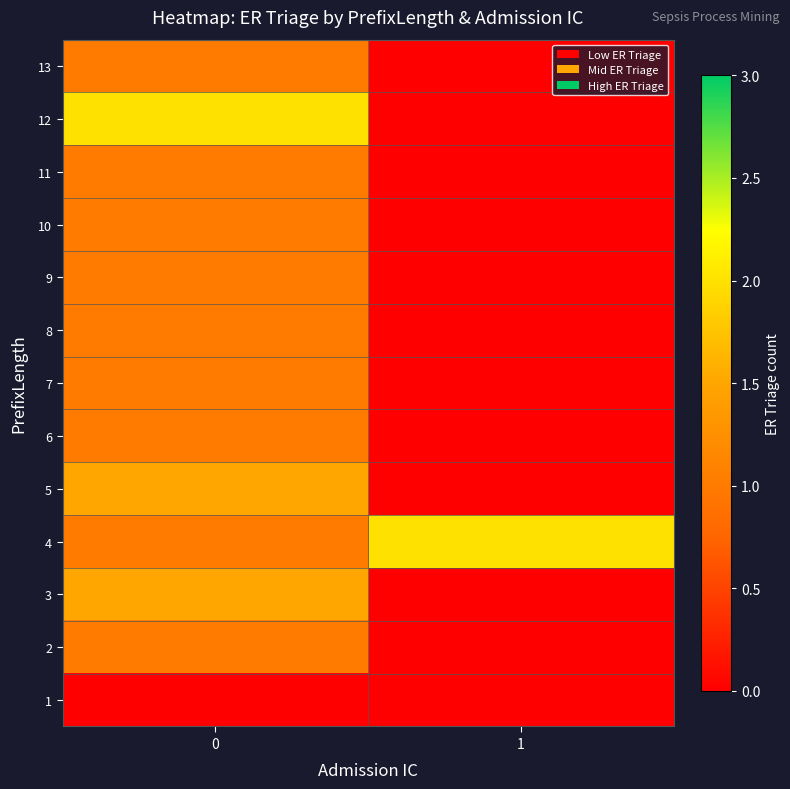

What is the greatest value displayed?

2.0